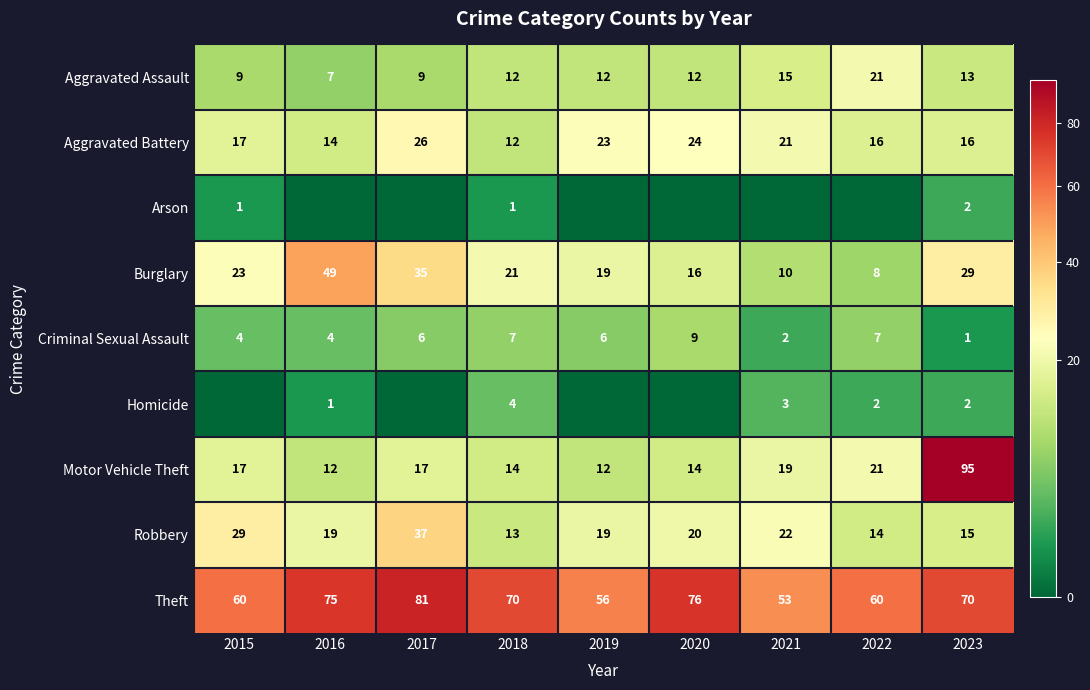

What is the lowest value of the Theft series?

53